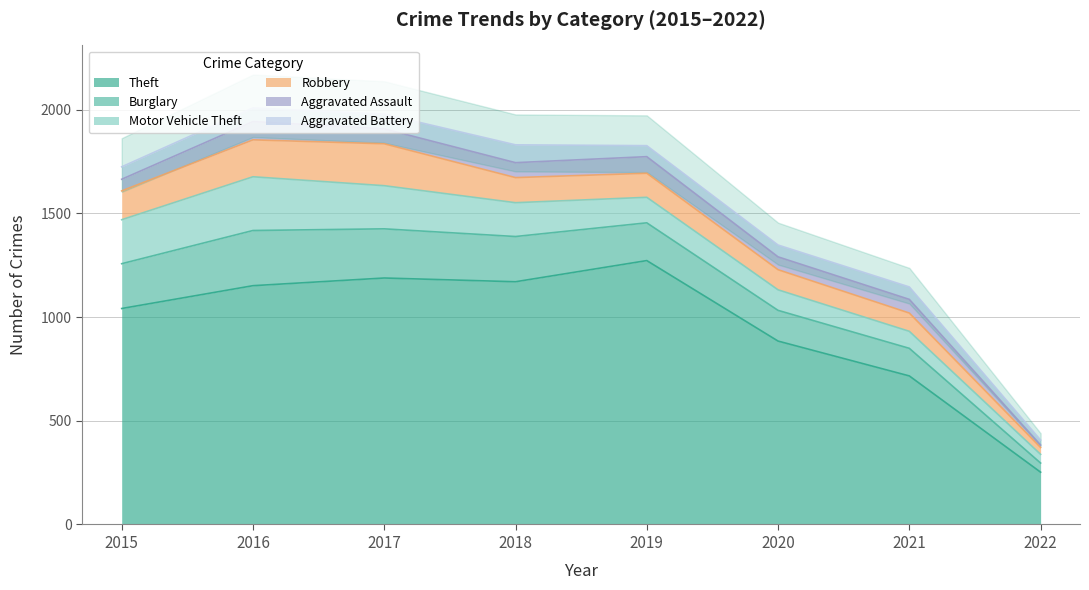

What is the sum of the Theft values at 2019 and 2015?

2313